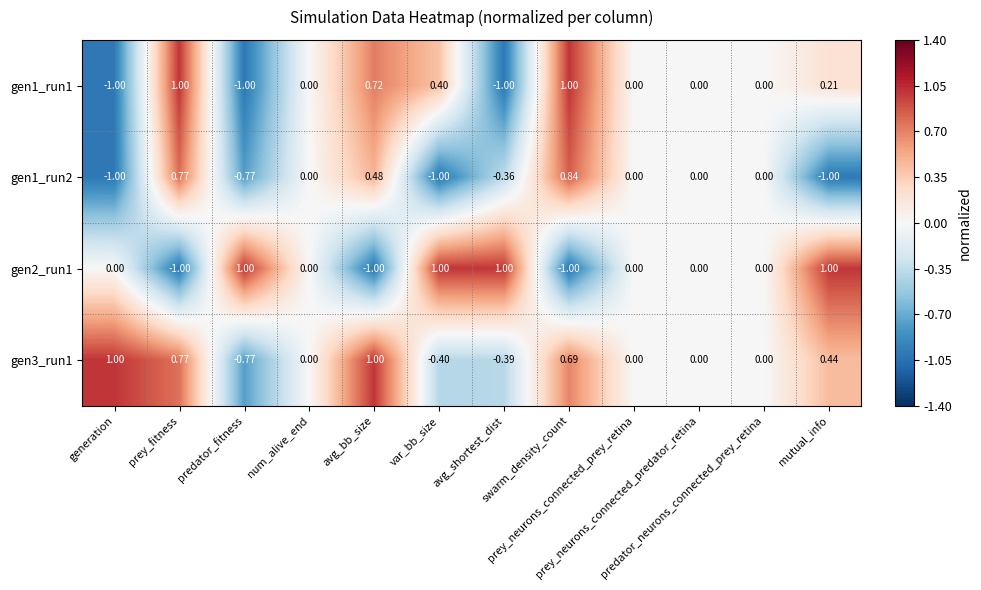

Which series has the largest total across all categories?

gen3_run1